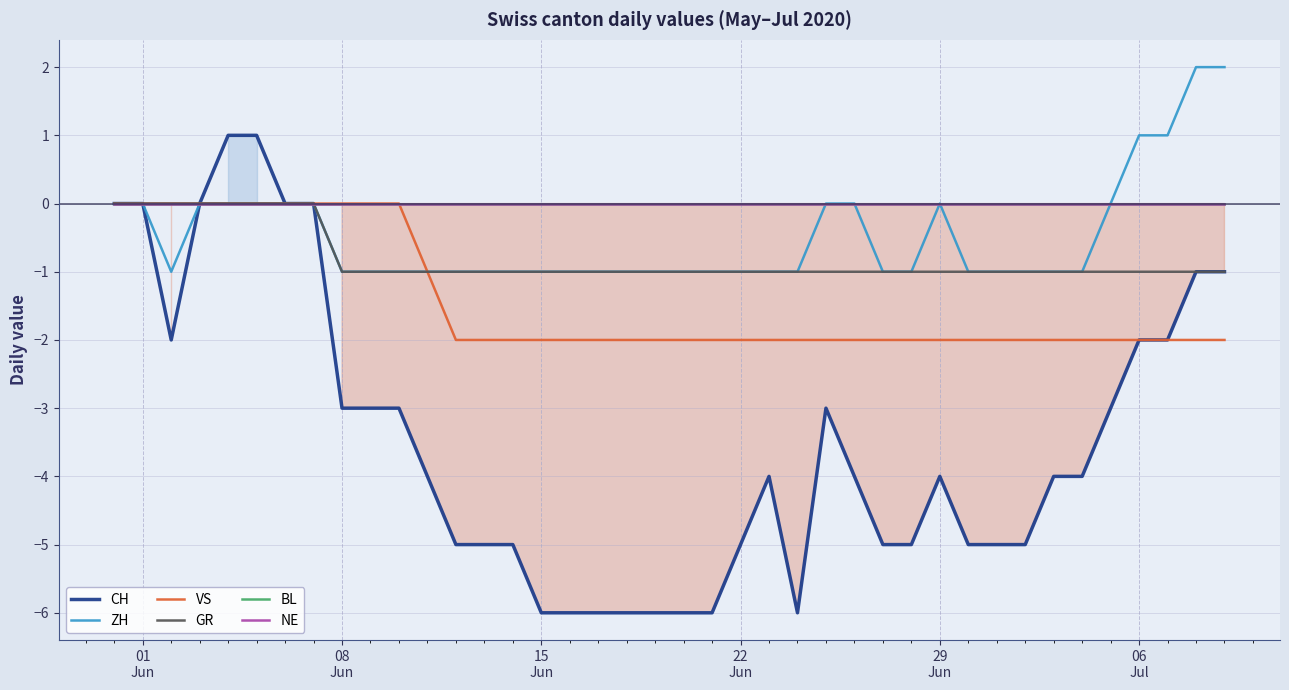

True or false: ZH and CH cross at least once.

False